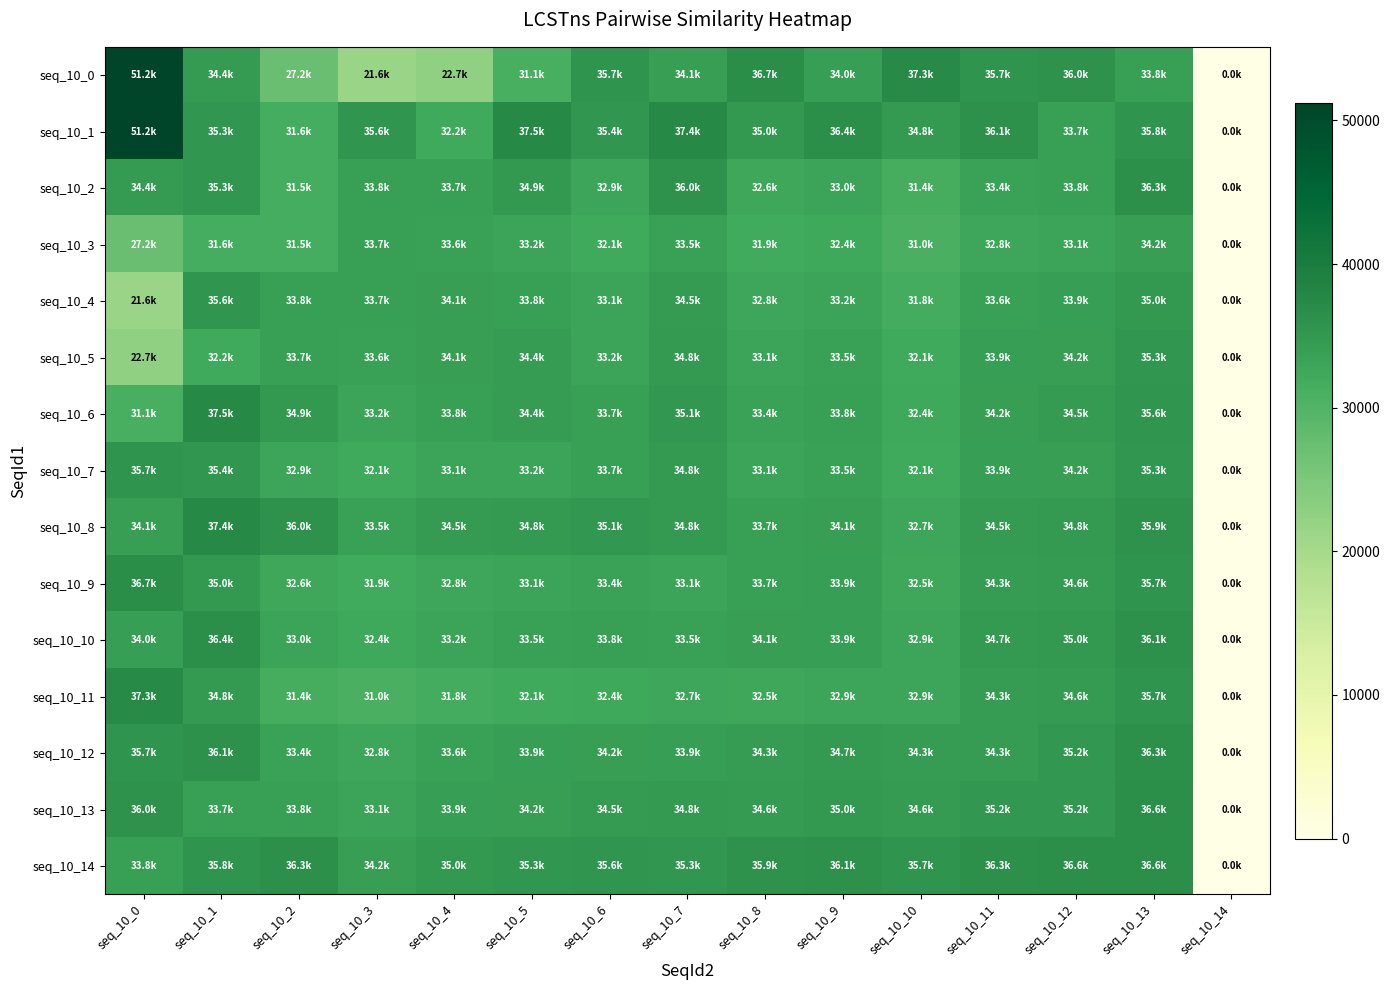

Reading left to right, extract all data points from this chart.

seq_10_0: seq_10_0=51244	seq_10_1=34435	seq_10_2=27224	seq_10_3=21603	seq_10_4=22681	seq_10_5=31059	seq_10_6=35735	seq_10_7=34052	seq_10_8=36687	seq_10_9=34011	seq_10_10=37290	seq_10_11=35671	seq_10_12=36010	seq_10_13=33756	seq_10_14=0
seq_10_1: seq_10_0=51244	seq_10_1=35257	seq_10_2=31590	seq_10_3=35626	seq_10_4=32182	seq_10_5=37473	seq_10_6=35393	seq_10_7=37440	seq_10_8=35007	seq_10_9=36448	seq_10_10=34801	seq_10_11=36081	seq_10_12=33702	seq_10_13=35792	seq_10_14=0
seq_10_2: seq_10_0=34435	seq_10_1=35257	seq_10_2=31507	seq_10_3=33824	seq_10_4=33703	seq_10_5=34911	seq_10_6=32889	seq_10_7=35967	seq_10_8=32582	seq_10_9=33035	seq_10_10=31391	seq_10_11=33424	seq_10_12=33821	seq_10_13=36306	seq_10_14=0
seq_10_3: seq_10_0=27224	seq_10_1=31590	seq_10_2=31507	seq_10_3=33696	seq_10_4=33600	seq_10_5=33200	seq_10_6=32100	seq_10_7=33500	seq_10_8=31900	seq_10_9=32400	seq_10_10=31000	seq_10_11=32800	seq_10_12=33100	seq_10_13=34200	seq_10_14=0
seq_10_4: seq_10_0=21603	seq_10_1=35626	seq_10_2=33824	seq_10_3=33696	seq_10_4=34100	seq_10_5=33800	seq_10_6=33100	seq_10_7=34500	seq_10_8=32800	seq_10_9=33200	seq_10_10=31800	seq_10_11=33600	seq_10_12=33900	seq_10_13=35000	seq_10_14=0
seq_10_5: seq_10_0=22681	seq_10_1=32182	seq_10_2=33703	seq_10_3=33600	seq_10_4=34100	seq_10_5=34400	seq_10_6=33200	seq_10_7=34800	seq_10_8=33100	seq_10_9=33500	seq_10_10=32100	seq_10_11=33900	seq_10_12=34200	seq_10_13=35300	seq_10_14=0
seq_10_6: seq_10_0=31059	seq_10_1=37473	seq_10_2=34911	seq_10_3=33200	seq_10_4=33800	seq_10_5=34400	seq_10_6=33700	seq_10_7=35100	seq_10_8=33400	seq_10_9=33800	seq_10_10=32400	seq_10_11=34200	seq_10_12=34500	seq_10_13=35600	seq_10_14=0
seq_10_7: seq_10_0=35735	seq_10_1=35393	seq_10_2=32889	seq_10_3=32100	seq_10_4=33100	seq_10_5=33200	seq_10_6=33700	seq_10_7=34800	seq_10_8=33100	seq_10_9=33500	seq_10_10=32100	seq_10_11=33900	seq_10_12=34200	seq_10_13=35300	seq_10_14=0
seq_10_8: seq_10_0=34052	seq_10_1=37440	seq_10_2=35967	seq_10_3=33500	seq_10_4=34500	seq_10_5=34800	seq_10_6=35100	seq_10_7=34800	seq_10_8=33700	seq_10_9=34100	seq_10_10=32700	seq_10_11=34500	seq_10_12=34800	seq_10_13=35900	seq_10_14=0
seq_10_9: seq_10_0=36687	seq_10_1=35007	seq_10_2=32582	seq_10_3=31900	seq_10_4=32800	seq_10_5=33100	seq_10_6=33400	seq_10_7=33100	seq_10_8=33700	seq_10_9=33900	seq_10_10=32500	seq_10_11=34300	seq_10_12=34600	seq_10_13=35700	seq_10_14=0
seq_10_10: seq_10_0=34011	seq_10_1=36448	seq_10_2=33035	seq_10_3=32400	seq_10_4=33200	seq_10_5=33500	seq_10_6=33800	seq_10_7=33500	seq_10_8=34100	seq_10_9=33900	seq_10_10=32900	seq_10_11=34700	seq_10_12=35000	seq_10_13=36100	seq_10_14=0
seq_10_11: seq_10_0=37290	seq_10_1=34801	seq_10_2=31391	seq_10_3=31000	seq_10_4=31800	seq_10_5=32100	seq_10_6=32400	seq_10_7=32700	seq_10_8=32500	seq_10_9=32900	seq_10_10=32900	seq_10_11=34300	seq_10_12=34600	seq_10_13=35700	seq_10_14=0
seq_10_12: seq_10_0=35671	seq_10_1=36081	seq_10_2=33424	seq_10_3=32800	seq_10_4=33600	seq_10_5=33900	seq_10_6=34200	seq_10_7=33900	seq_10_8=34300	seq_10_9=34700	seq_10_10=34300	seq_10_11=34300	seq_10_12=35200	seq_10_13=36300	seq_10_14=0
seq_10_13: seq_10_0=36010	seq_10_1=33702	seq_10_2=33821	seq_10_3=33100	seq_10_4=33900	seq_10_5=34200	seq_10_6=34500	seq_10_7=34800	seq_10_8=34600	seq_10_9=35000	seq_10_10=34600	seq_10_11=35200	seq_10_12=35200	seq_10_13=36600	seq_10_14=0
seq_10_14: seq_10_0=33756	seq_10_1=35792	seq_10_2=36306	seq_10_3=34200	seq_10_4=35000	seq_10_5=35300	seq_10_6=35600	seq_10_7=35300	seq_10_8=35900	seq_10_9=36100	seq_10_10=35700	seq_10_11=36300	seq_10_12=36600	seq_10_13=36600	seq_10_14=0